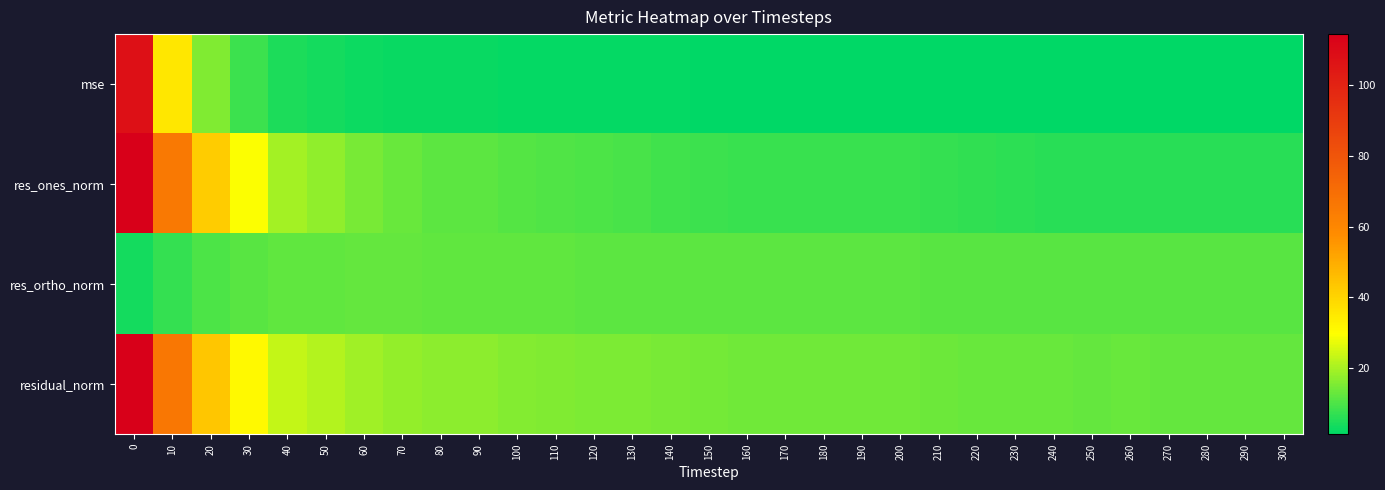

List the series in order of their peak value, lowest first.

res_ortho_norm, mse, res_ones_norm, residual_norm